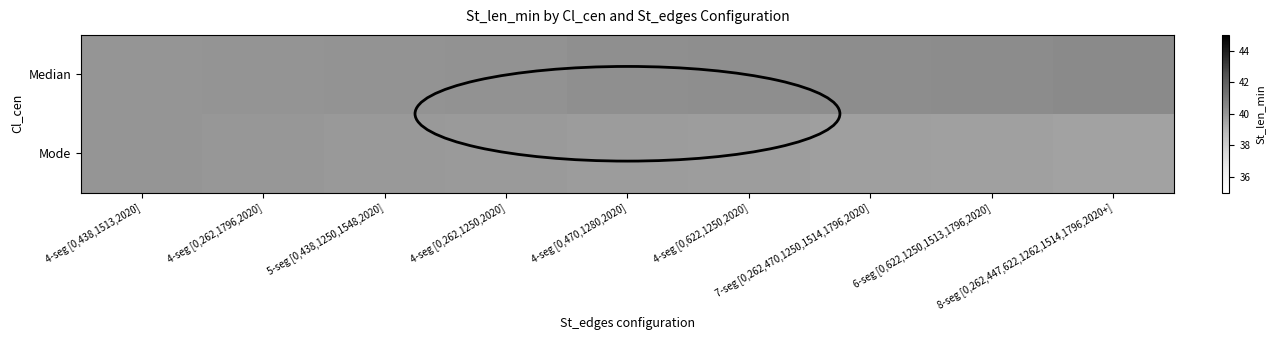

Which series changed the most between 7-seg [0,262,470,1250,1514,1796,2020] and 6-seg [0,622,1250,1513,1796,2020]?

Median